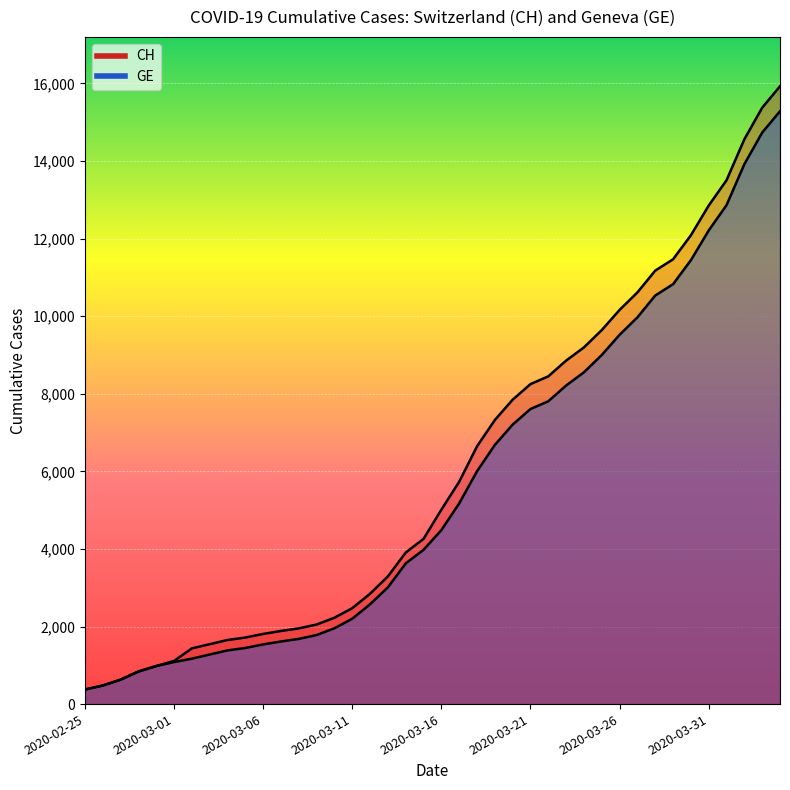

Reading right to left, list all the values displayed in this chart.

CH: 15926	15375	14561	13505	12852	12086	11467	11175	10613	10162	9642	9196	8855	8449	8249	7847	7323	6644	5731	5012	4259	3908	3291	2845	2472	2226	2051	1952	1885	1809	1715	1652	1544	1436	1113	981	840	630	479	375
GE: 15284	14733	13919	12863	12210	11444	10825	10533	9971	9520	9000	8554	8213	7807	7607	7205	6681	6002	5174	4485	3978	3627	3010	2574	2201	1955	1780	1681	1614	1538	1447	1384	1278	1171	1083	981	840	630	479	375